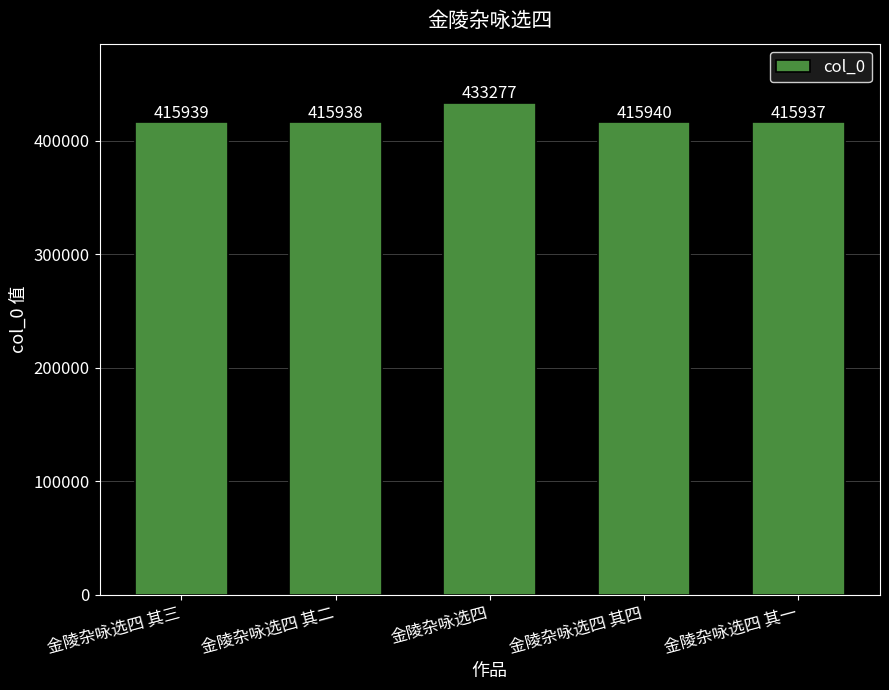

What is the difference between the maximum and minimum values?

17340